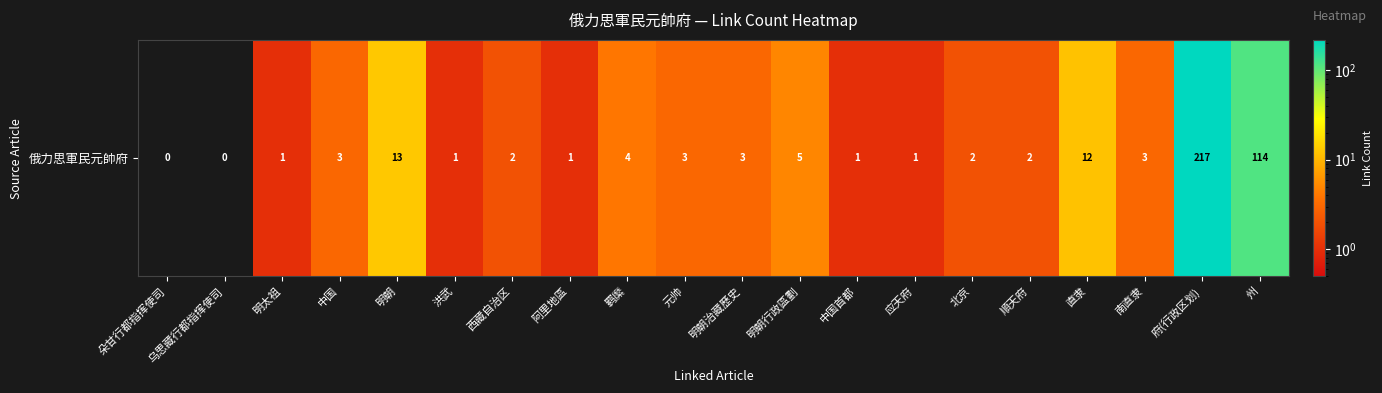

What is the greatest value displayed?

217